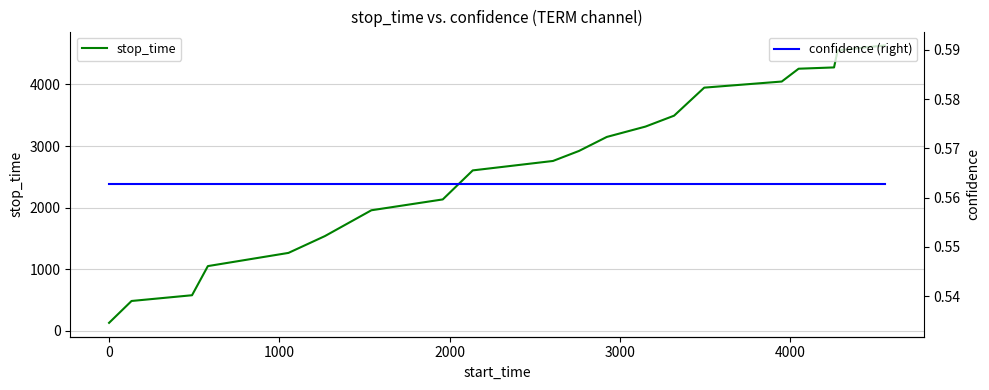

How many lines are shown in the chart?

2